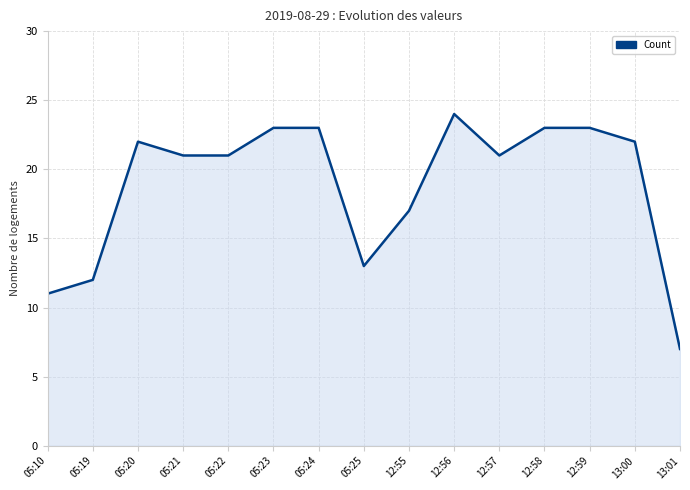

What is the greatest value displayed?

24